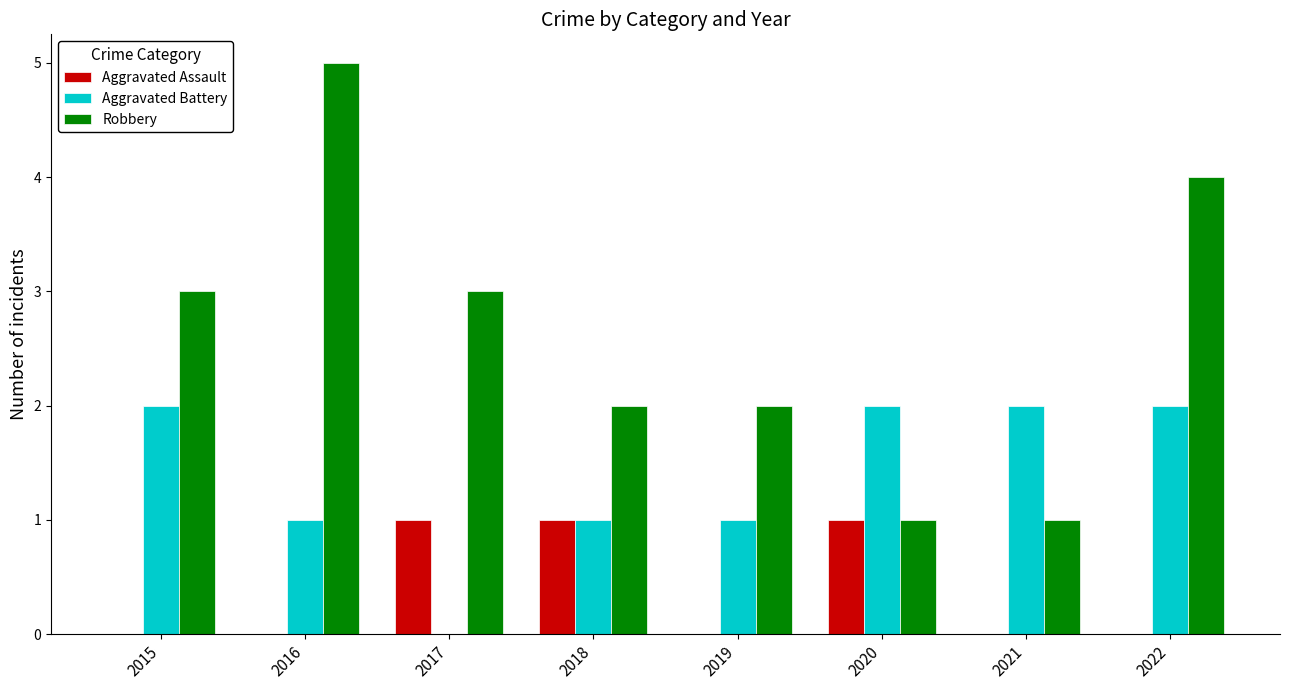

Reading left to right, what are all the values shown in this chart?

Aggravated Assault: 0	0	1	1	0	1	0	0
Aggravated Battery: 2	1	0	1	1	2	2	2
Robbery: 3	5	3	2	2	1	1	4